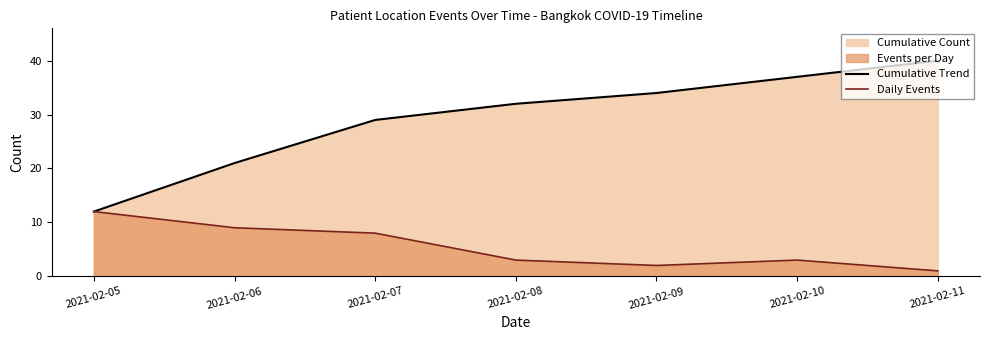

Rank the categories by Cumulative Trend value from lowest to highest.

2021-02-05, 2021-02-06, 2021-02-07, 2021-02-08, 2021-02-09, 2021-02-10, 2021-02-11